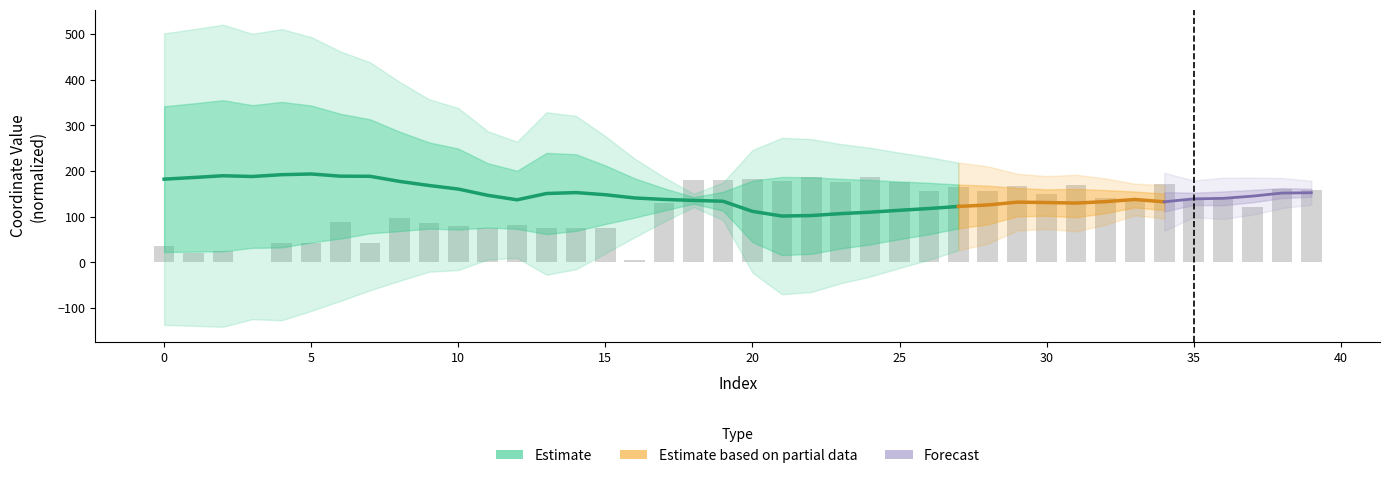

What is the sum of the values at 4 and 39?

201.1